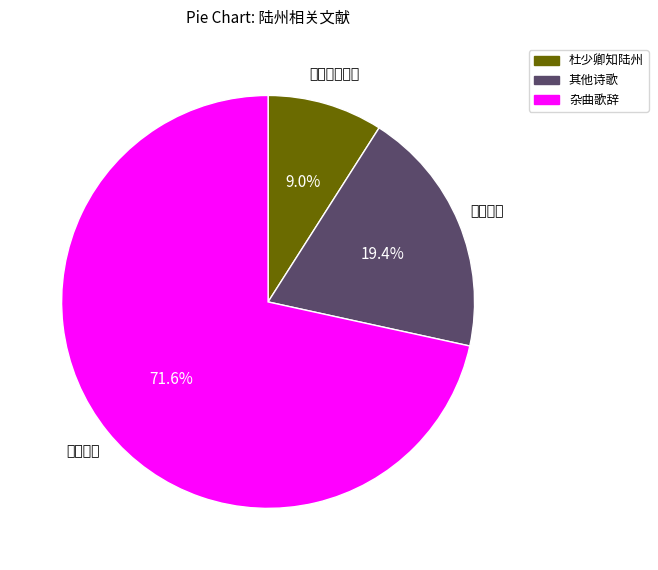

What is the majority slice?

杂曲歌辞